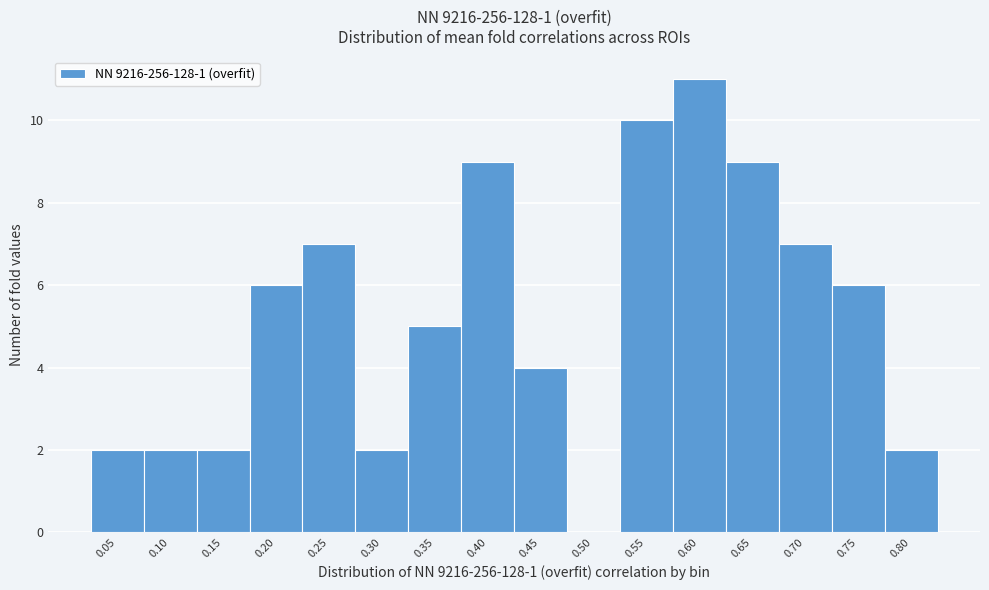

Reading right to left, extract all data points from this chart.

0.80=2	0.75=6	0.70=7	0.65=9	0.60=11	0.55=10	0.50=0	0.45=4	0.40=9	0.35=5	0.30=2	0.25=7	0.20=6	0.15=2	0.10=2	0.05=2